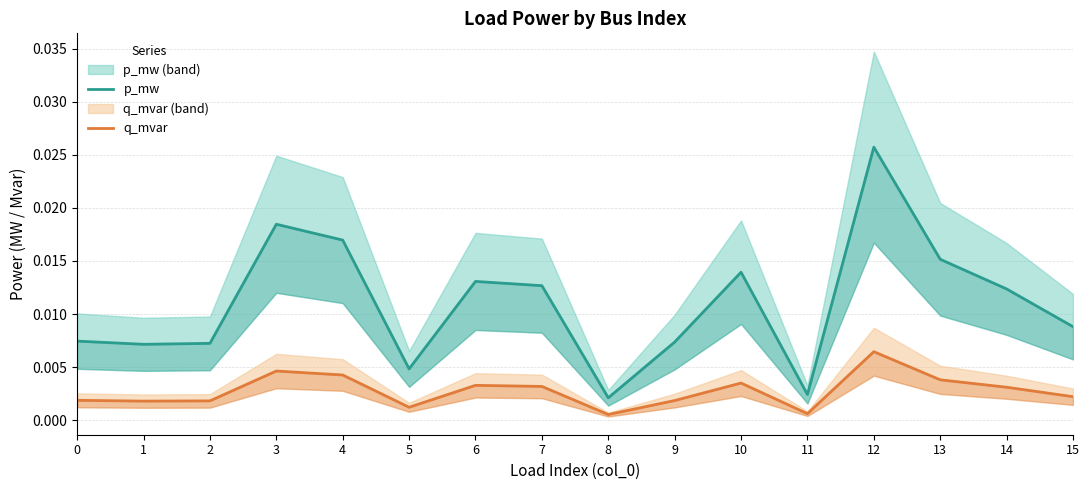

Is it true that p_mw equals 0.0 at 6?

True